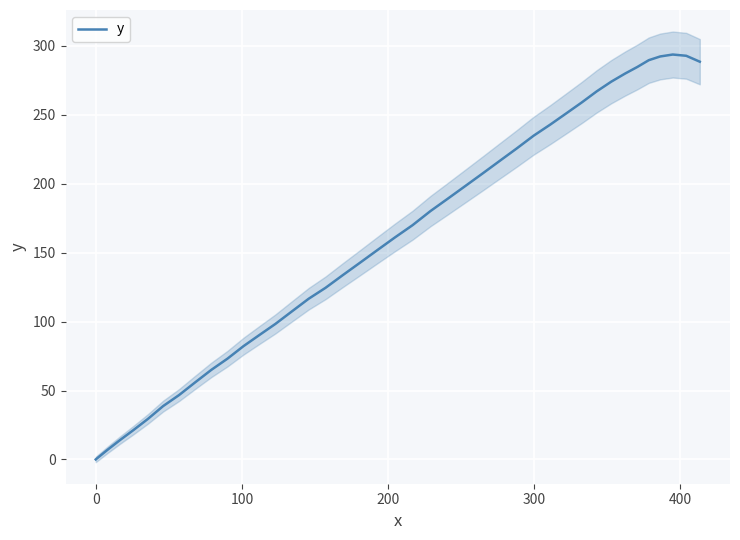

True or false: there are more than 0 points higher than both neighbors.

True